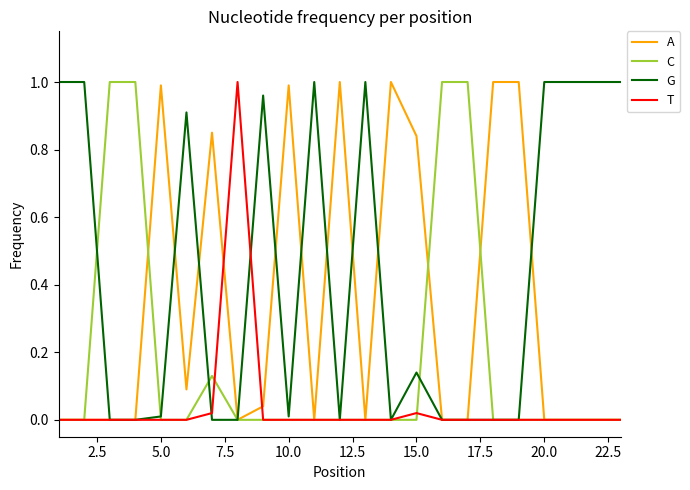

Which series has the largest total across all categories?

G